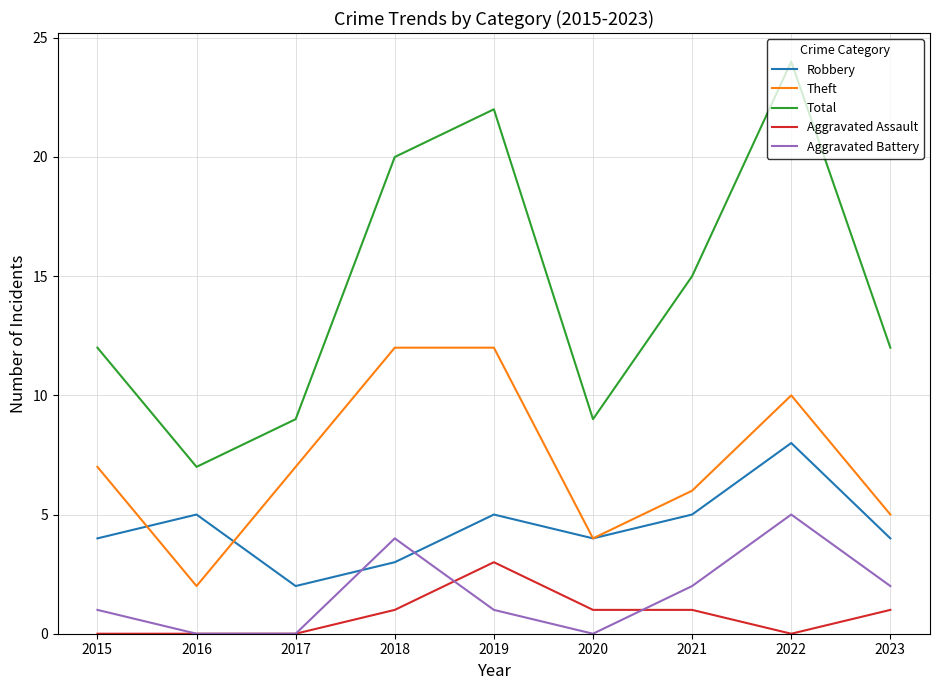

The value of Total at 2022 is 24. True or false?

True